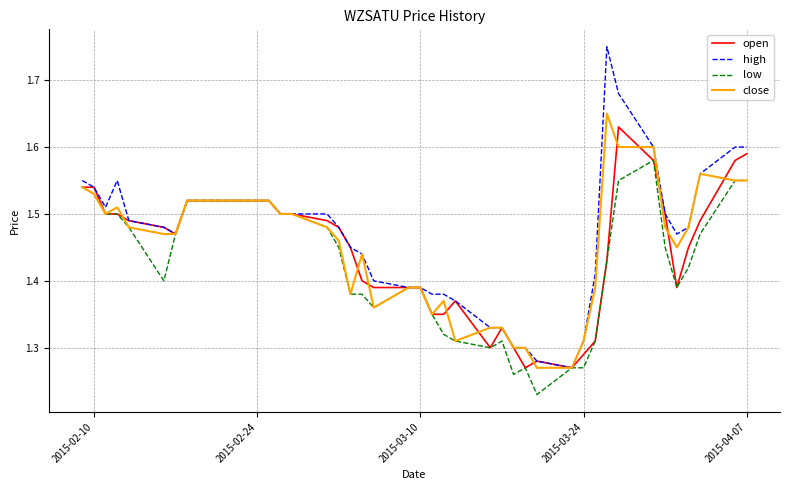

Which series has the widest spread of values?

high